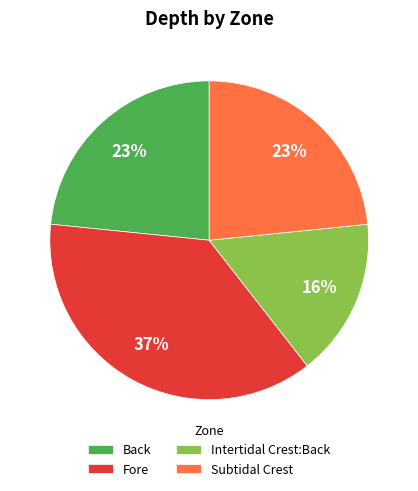

What is the largest slice in the pie chart?

Fore